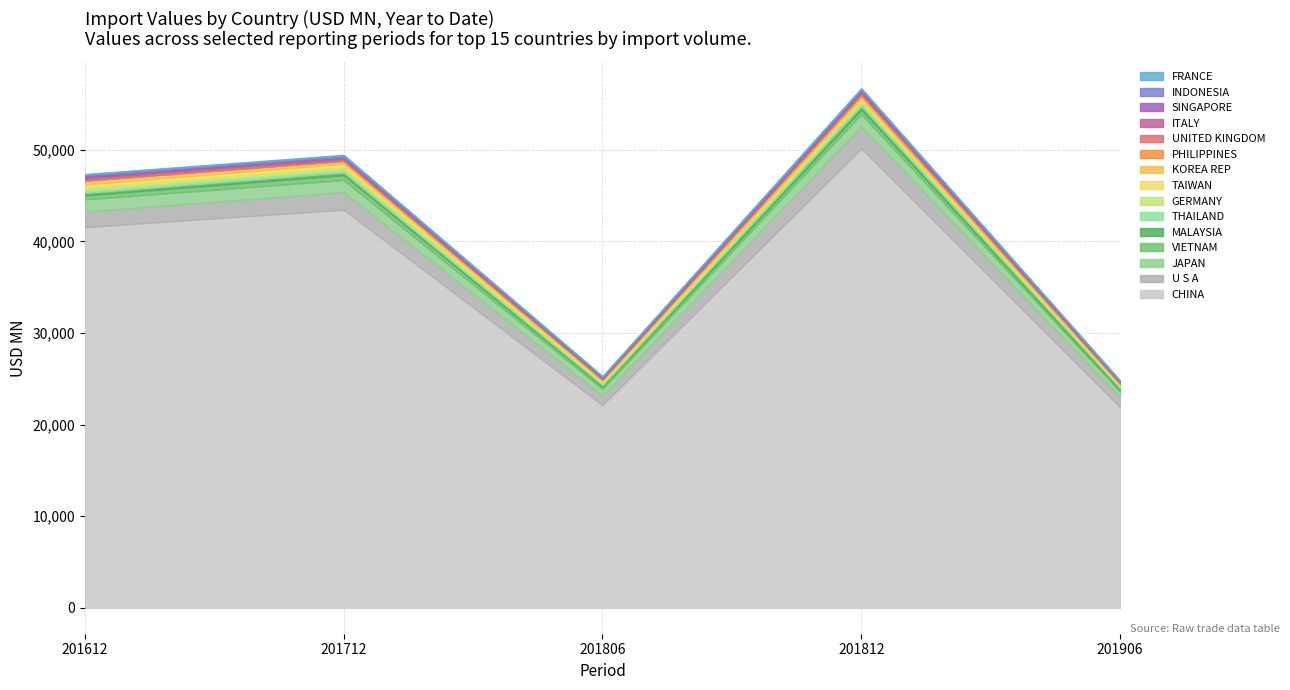

The 201906 series shows 98.7 at KOREA REP. True or false?

True